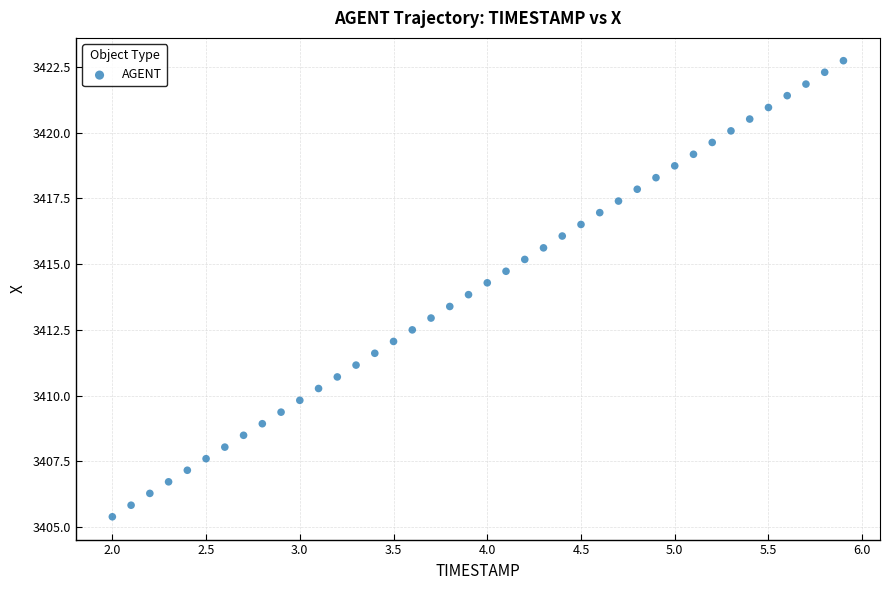

What is the range of X values (max minus min)?

3.9